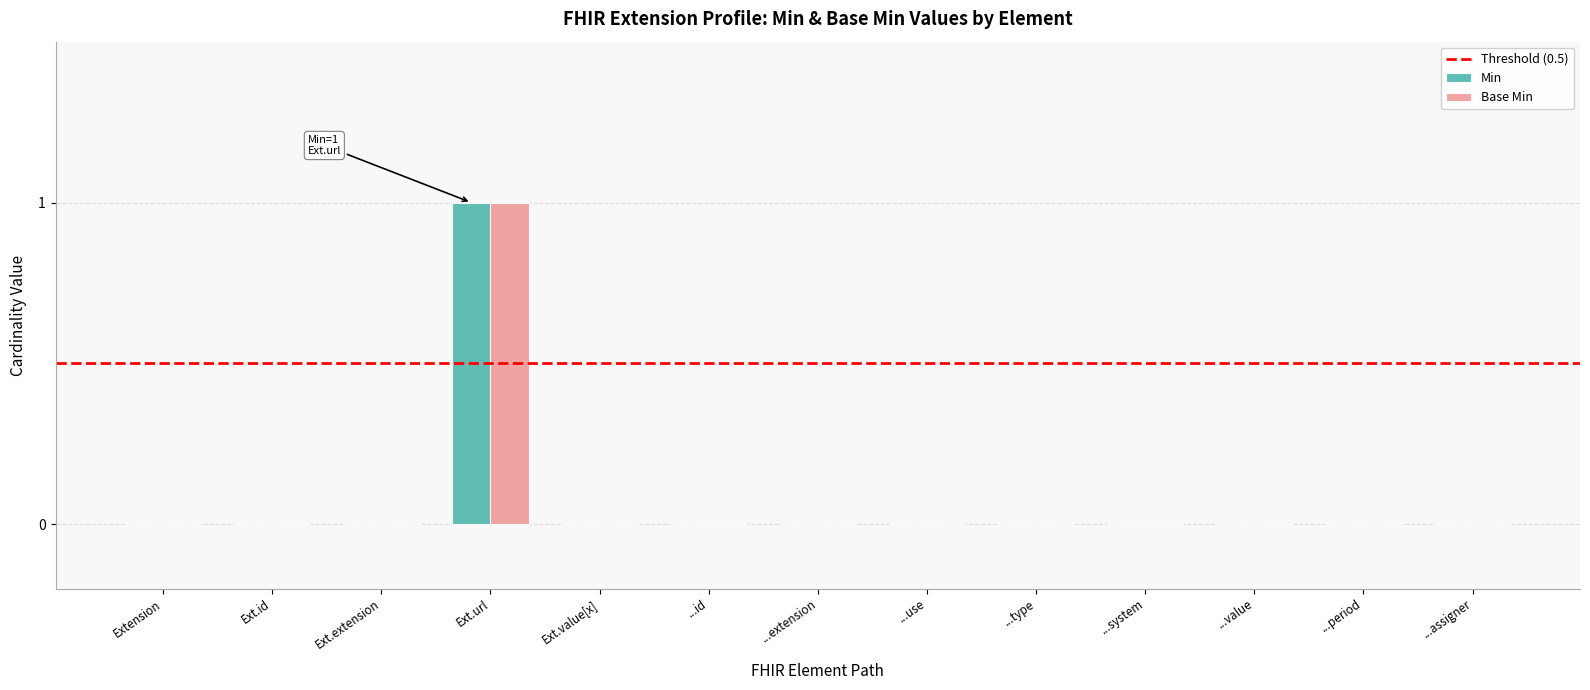

At which label does Base Min reach its peak?

Ext.url